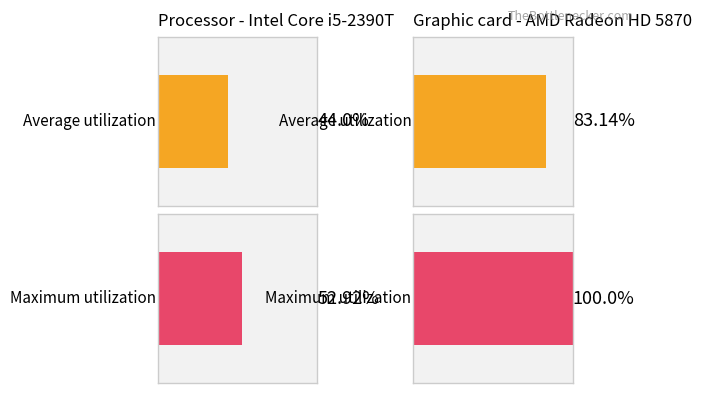

How many bars are there in each group?

2